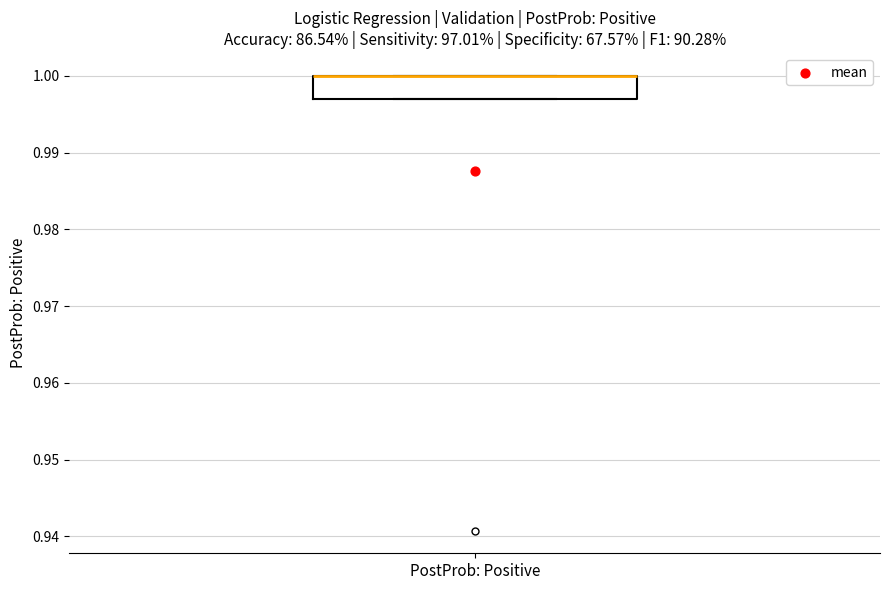

Where is the lower edge of the box for PostProb: Positive on the y-axis? The values are not printed on the chart, so give them approximately, as read against the axis.

0.997